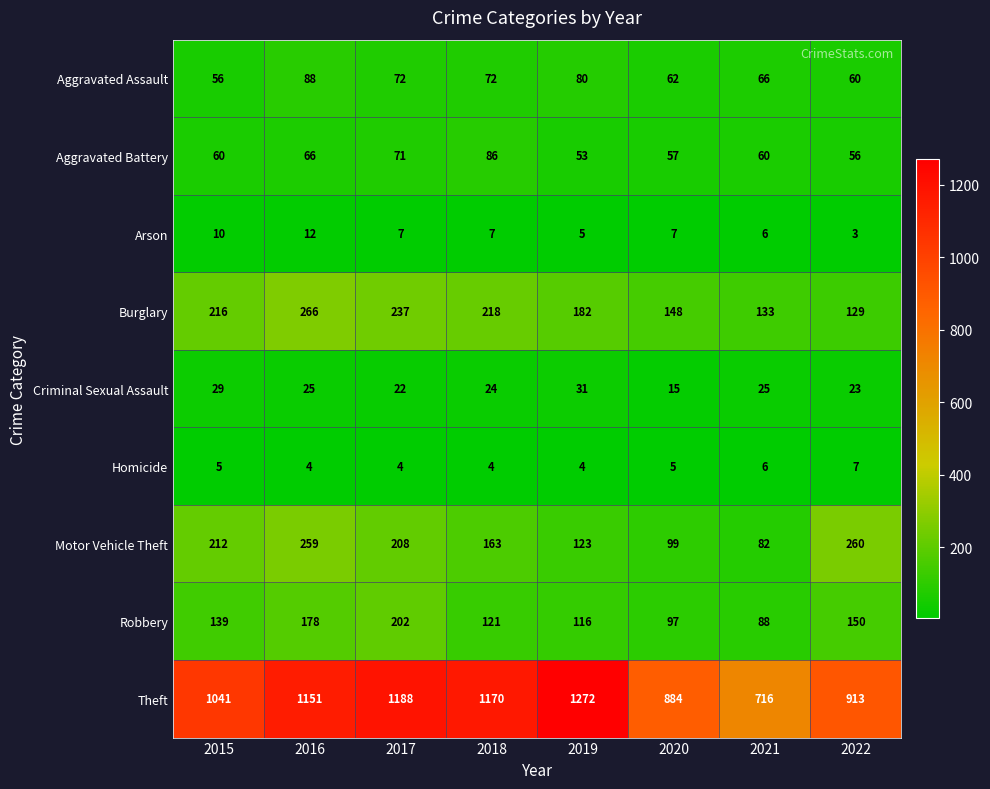

What is the average value of the Robbery series?

136